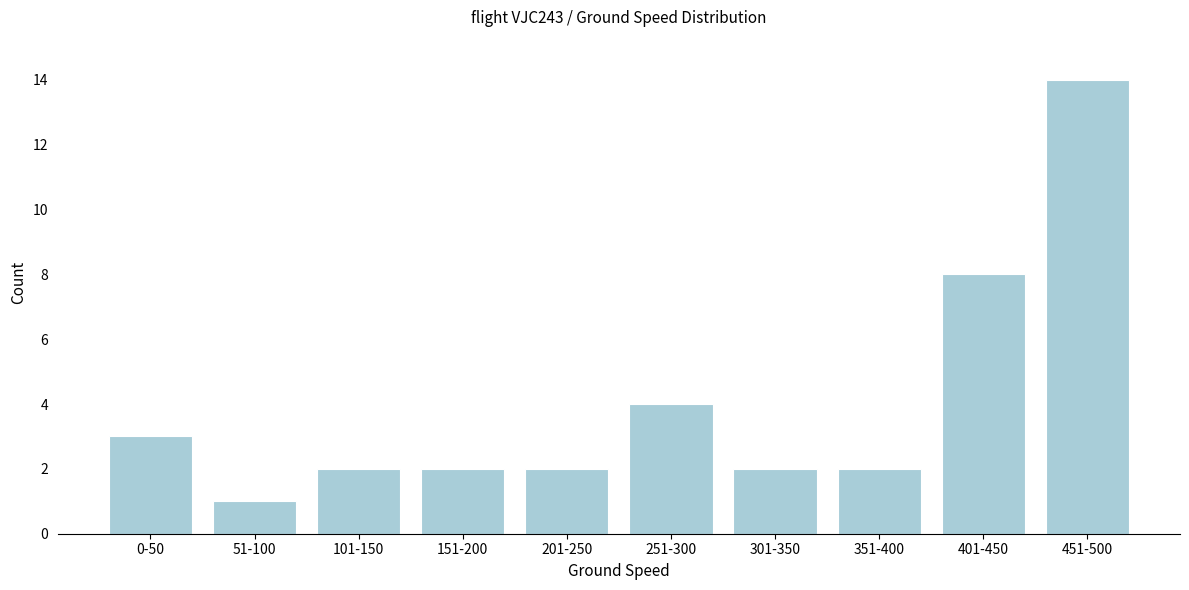

Reading left to right, what are all the values shown in this chart?

3	1	2	2	2	4	2	2	8	14